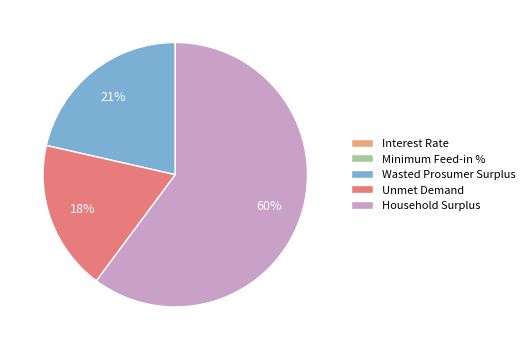

Which category has the biggest portion of the pie?

Household Surplus